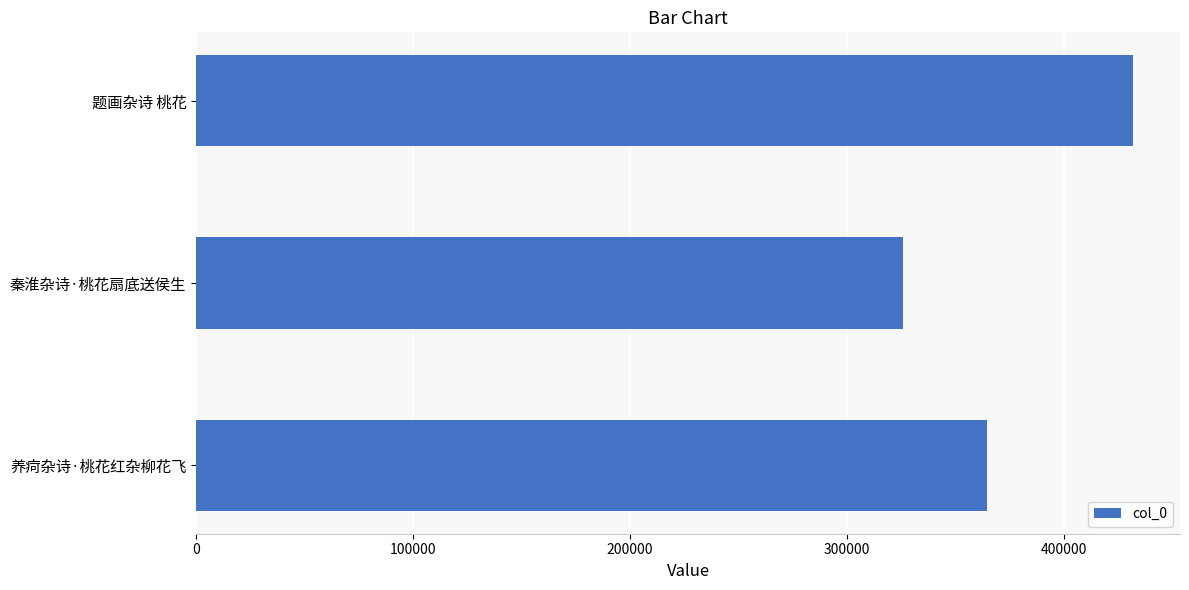

Rank the categories by value from highest to lowest.

题画杂诗 桃花, 养疴杂诗·桃花红杂柳花飞, 秦淮杂诗·桃花扇底送侯生